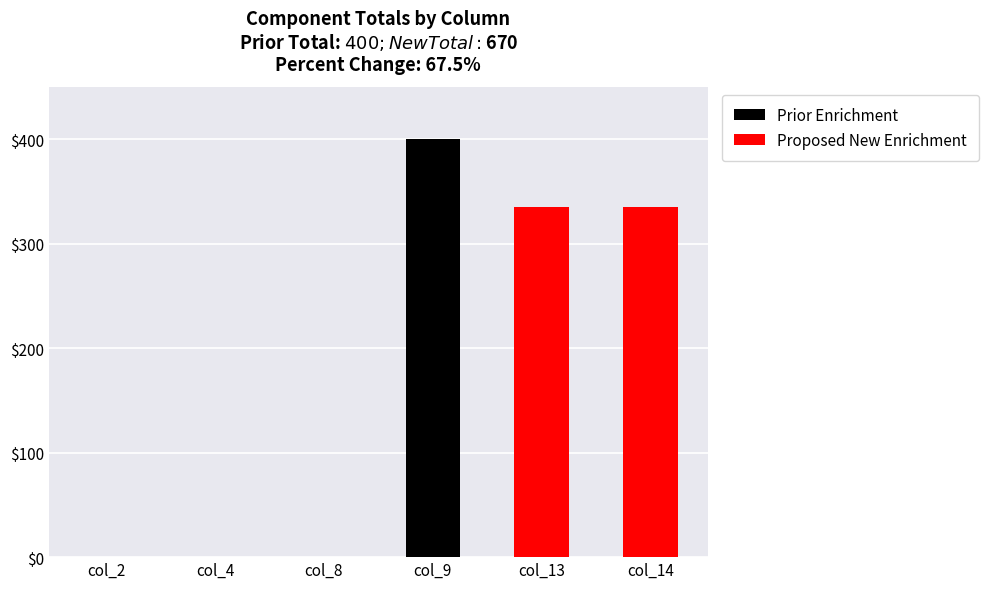

At how many categories does at least one series exceed 328?

3